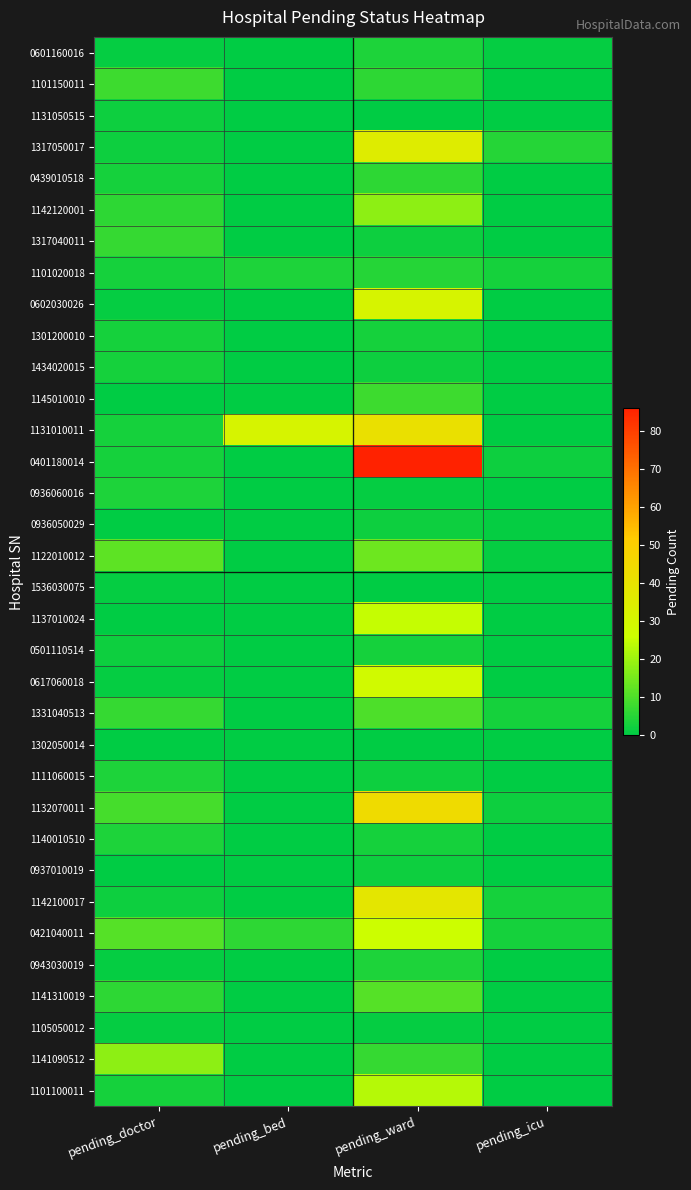

Reading left to right, transcribe all the data shown in this chart.

0601160016: pending_doctor=1	pending_bed=0	pending_ward=4	pending_icu=1
1101150011: pending_doctor=8	pending_bed=0	pending_ward=6	pending_icu=0
1131050515: pending_doctor=2	pending_bed=0	pending_ward=0	pending_icu=0
1317050017: pending_doctor=2	pending_bed=0	pending_ward=35	pending_icu=5
0439010518: pending_doctor=3	pending_bed=0	pending_ward=6	pending_icu=0
1142120001: pending_doctor=6	pending_bed=0	pending_ward=18	pending_icu=0
1317040011: pending_doctor=7	pending_bed=0	pending_ward=2	pending_icu=0
1101020018: pending_doctor=3	pending_bed=4	pending_ward=5	pending_icu=3
0602030026: pending_doctor=1	pending_bed=0	pending_ward=31	pending_icu=0
1301200010: pending_doctor=3	pending_bed=0	pending_ward=3	pending_icu=0
1434020015: pending_doctor=3	pending_bed=0	pending_ward=2	pending_icu=0
1145010010: pending_doctor=0	pending_bed=0	pending_ward=8	pending_icu=0
1131010011: pending_doctor=3	pending_bed=31	pending_ward=41	pending_icu=0
0401180014: pending_doctor=3	pending_bed=0	pending_ward=86	pending_icu=2
0936060016: pending_doctor=4	pending_bed=0	pending_ward=1	pending_icu=0
0936050029: pending_doctor=0	pending_bed=0	pending_ward=2	pending_icu=1
1122010012: pending_doctor=12	pending_bed=0	pending_ward=14	pending_icu=1
1536030075: pending_doctor=1	pending_bed=0	pending_ward=0	pending_icu=0
1137010024: pending_doctor=0	pending_bed=0	pending_ward=25	pending_icu=0
0501110514: pending_doctor=2	pending_bed=0	pending_ward=3	pending_icu=0
0617060018: pending_doctor=1	pending_bed=0	pending_ward=28	pending_icu=0
1331040513: pending_doctor=7	pending_bed=0	pending_ward=10	pending_icu=3
1302050014: pending_doctor=0	pending_bed=0	pending_ward=0	pending_icu=0
1111060015: pending_doctor=4	pending_bed=0	pending_ward=2	pending_icu=0
1132070011: pending_doctor=9	pending_bed=0	pending_ward=44	pending_icu=2
1140010510: pending_doctor=4	pending_bed=0	pending_ward=3	pending_icu=0
0937010019: pending_doctor=0	pending_bed=0	pending_ward=2	pending_icu=0
1142100017: pending_doctor=2	pending_bed=0	pending_ward=38	pending_icu=3
0421040011: pending_doctor=11	pending_bed=6	pending_ward=26	pending_icu=3
0943030019: pending_doctor=1	pending_bed=0	pending_ward=4	pending_icu=0
1141310019: pending_doctor=6	pending_bed=0	pending_ward=11	pending_icu=0
1105050012: pending_doctor=1	pending_bed=0	pending_ward=1	pending_icu=0
1141090512: pending_doctor=18	pending_bed=0	pending_ward=7	pending_icu=0
1101100011: pending_doctor=3	pending_bed=0	pending_ward=23	pending_icu=0